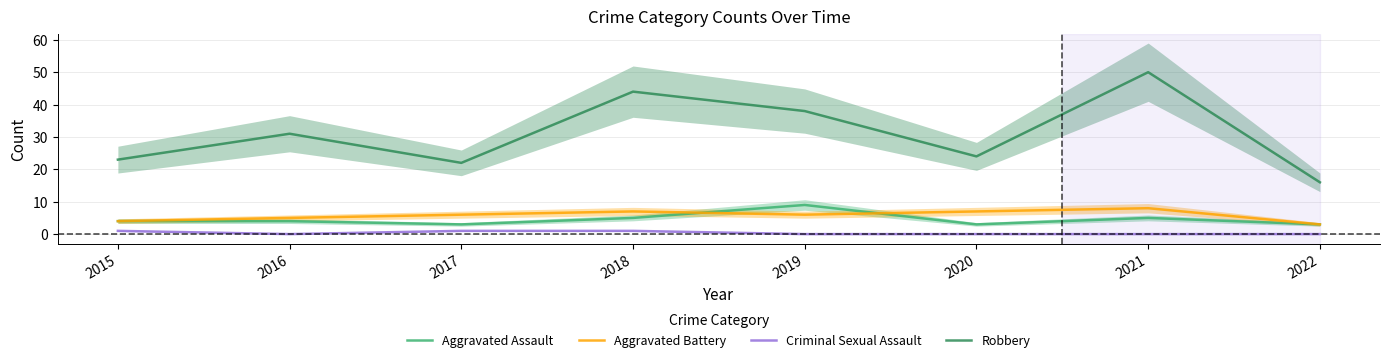

Reading left to right, transcribe all the data shown in this chart.

Aggravated Assault: 2015=4	2016=4	2017=3	2018=5	2019=9	2020=3	2021=5	2022=3
Aggravated Battery: 2015=4	2016=5	2017=6	2018=7	2019=6	2020=7	2021=8	2022=3
Criminal Sexual Assault: 2015=1	2016=0	2017=1	2018=1	2019=0	2020=0	2021=0	2022=0
Robbery: 2015=23	2016=31	2017=22	2018=44	2019=38	2020=24	2021=50	2022=16